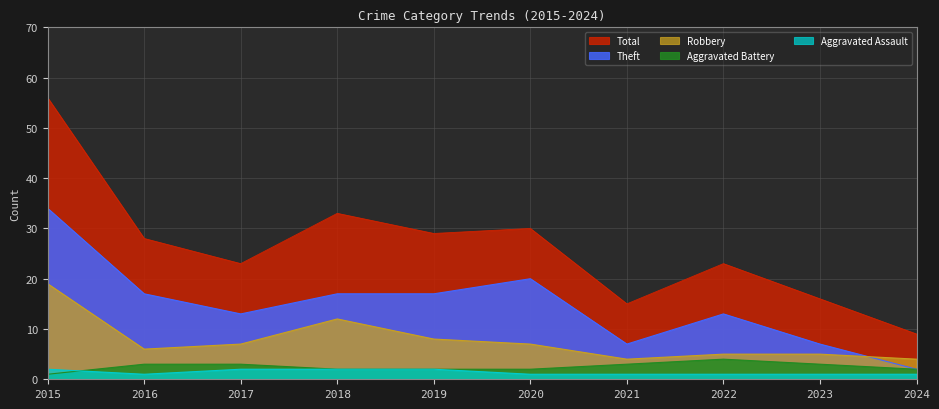

How many distinct data groups are displayed?

5